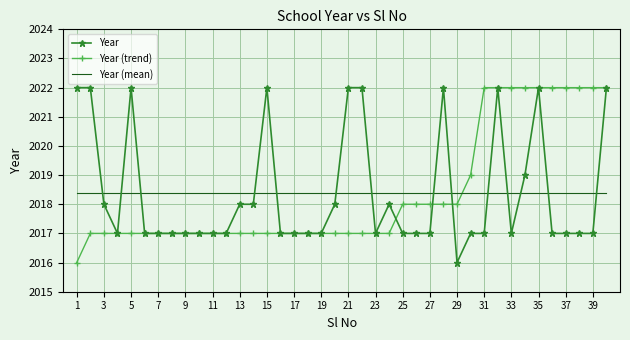

How many intersections are there between Year (mean) and Year?

14